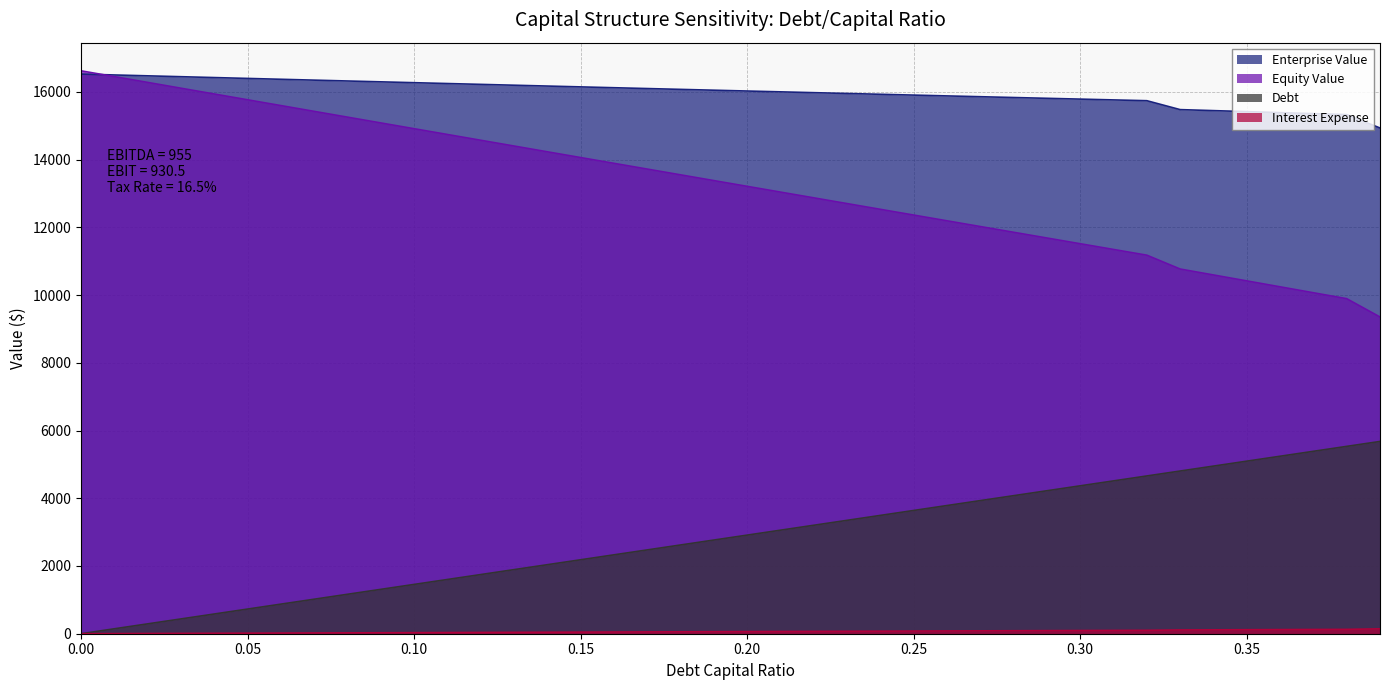

What position from the right is 0.16?

24